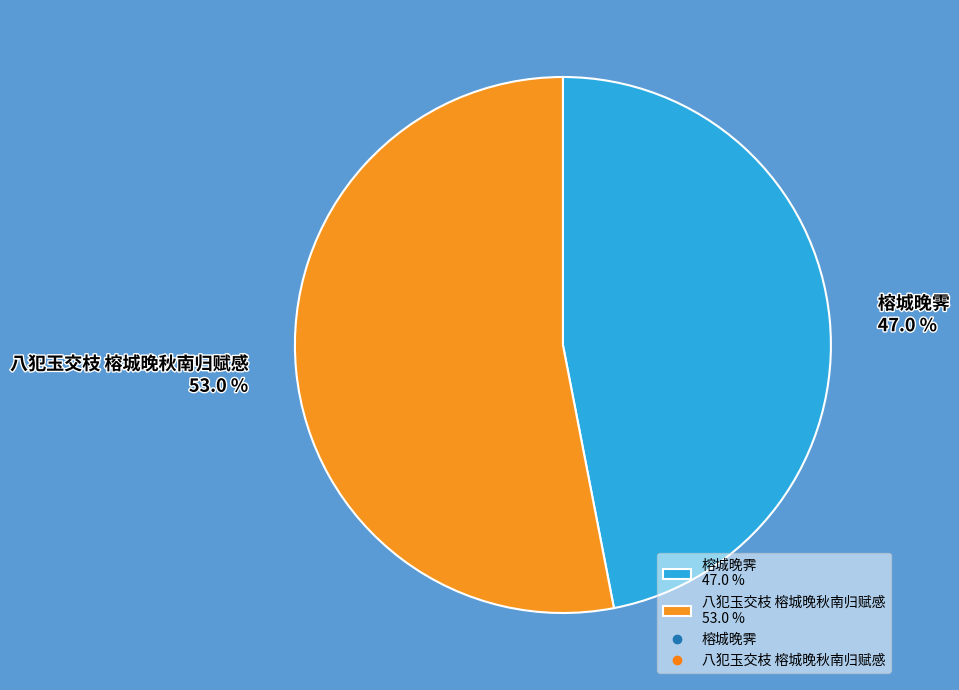

Count the number of slices in the pie.

2